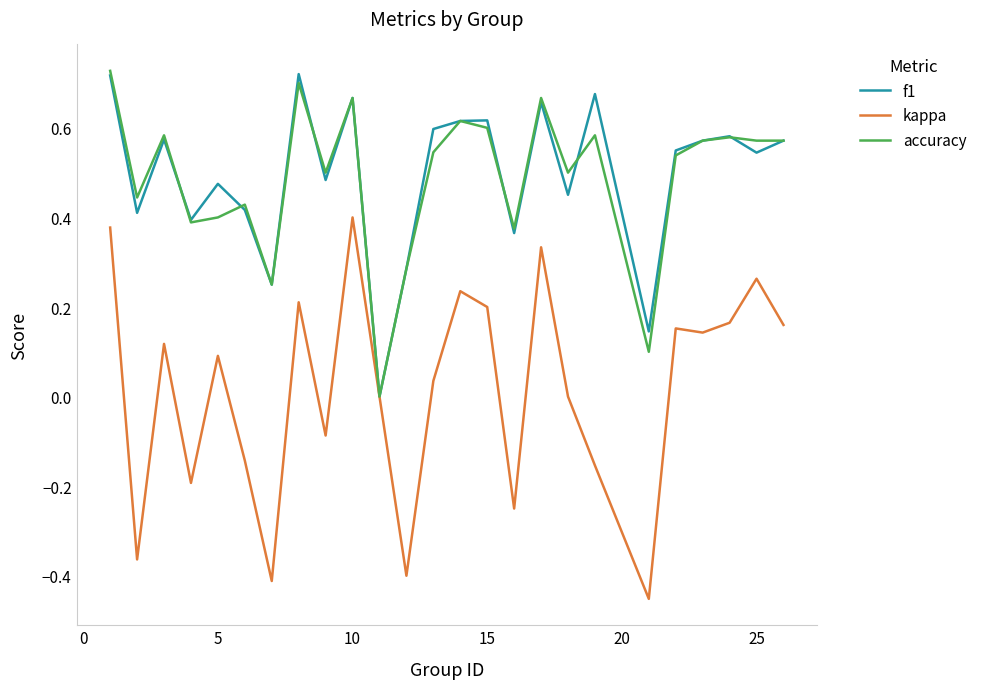

What is the value of the f1 point at the 12th from the left?

0.3